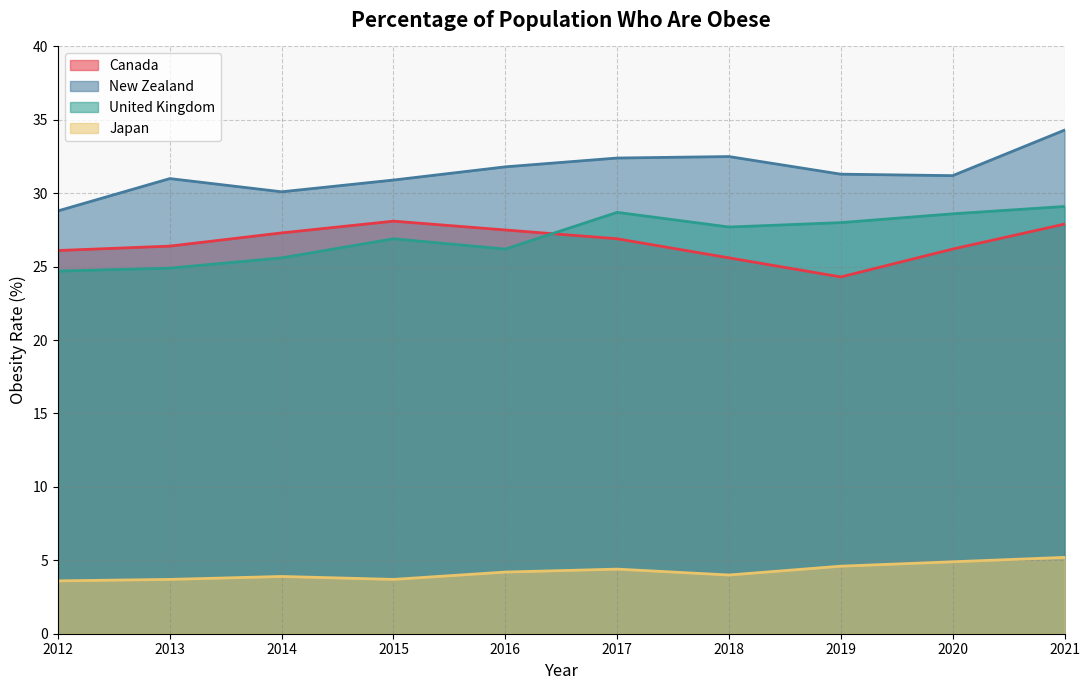

Which series has the largest range (max minus min)?

New Zealand